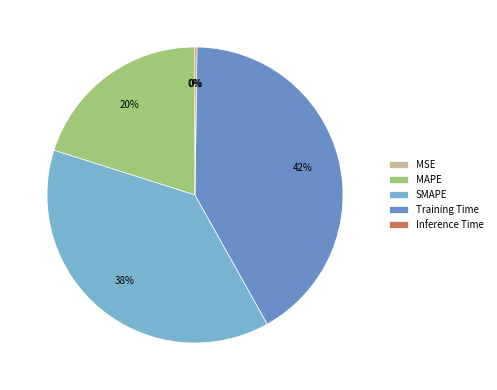

Do Training Time and SMAPE together represent more than half of the pie?

Yes